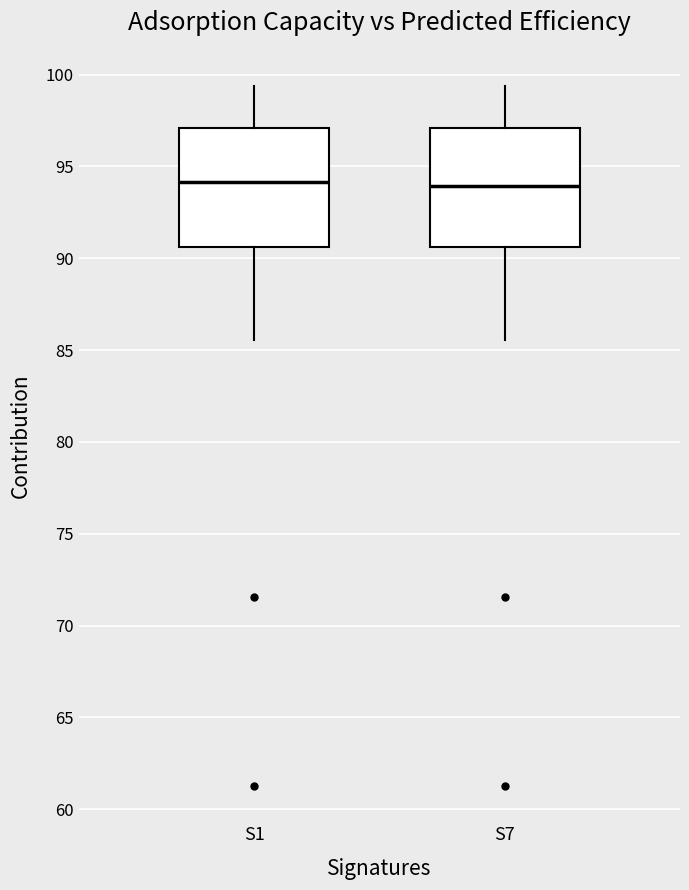

Where does the median line of the box for S1 sit on the y-axis? The values are not printed on the chart, so give them approximately, as read against the axis.

94.0